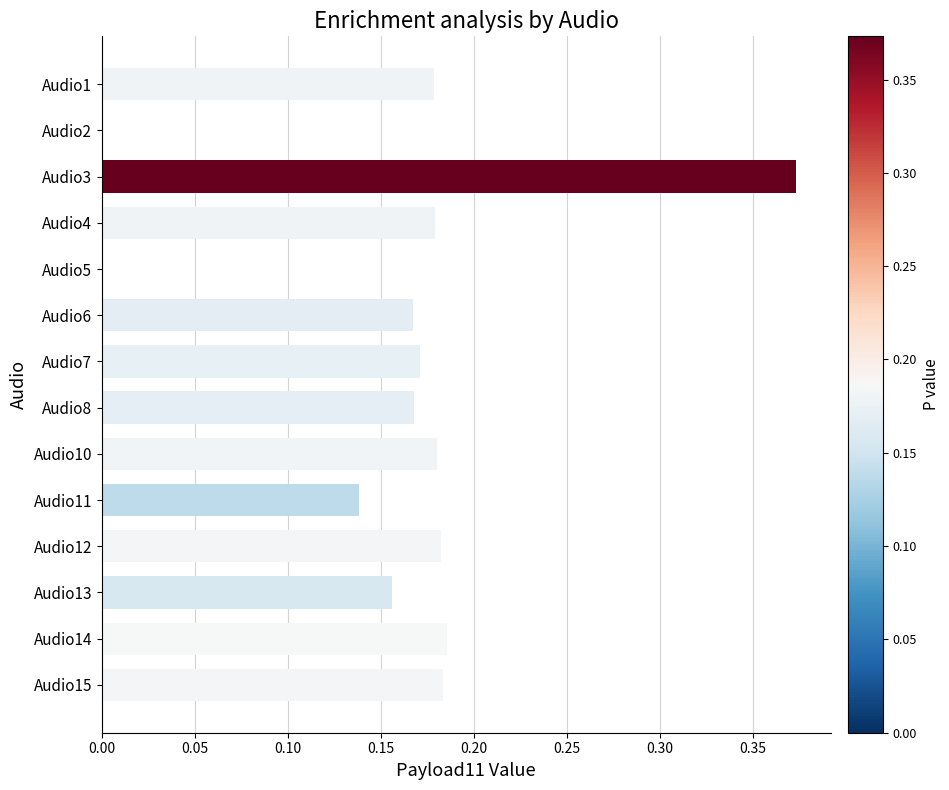

Which category has the highest value across all series?

Audio3